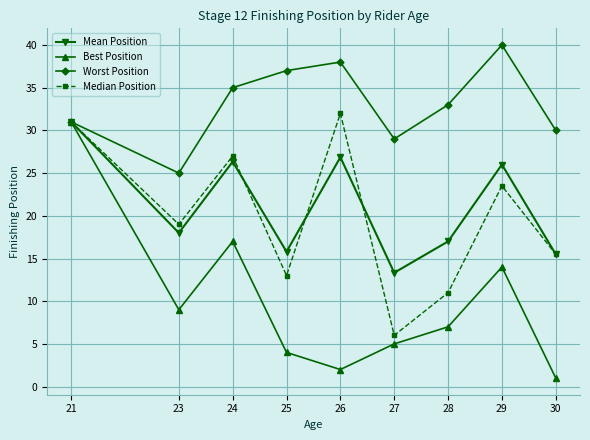

List the labels in order of Worst Position value, smallest first.

23, 27, 30, 21, 28, 24, 25, 26, 29